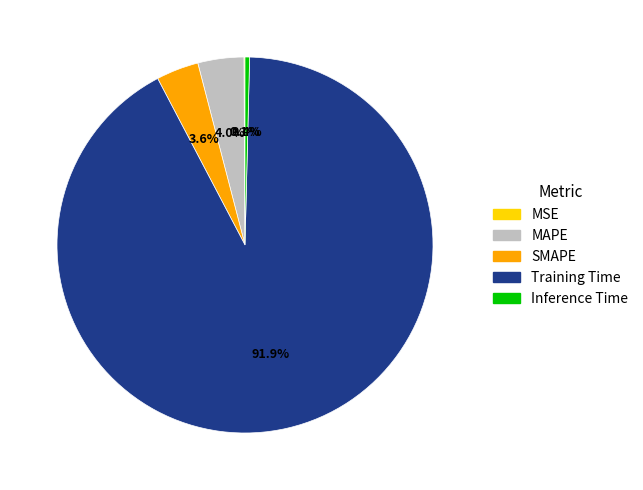

What is the largest slice in the pie chart?

Training Time